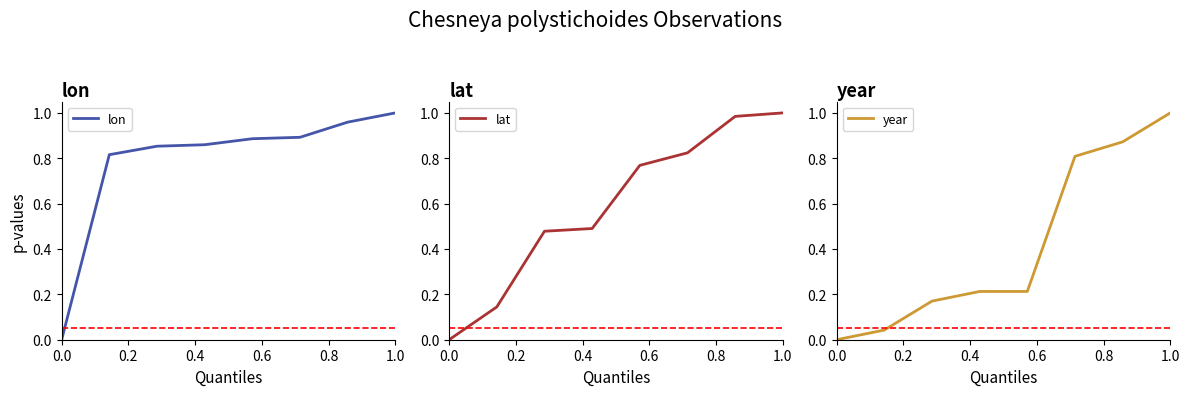

Is this an area chart (filled region under the line)?

No